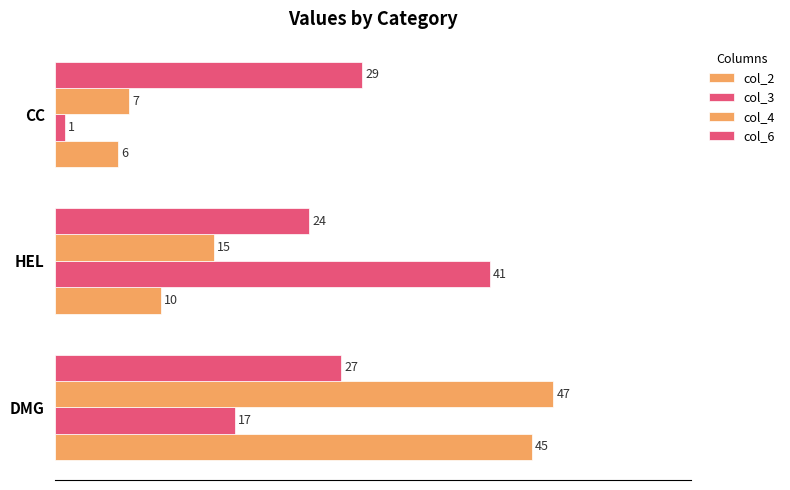

What is the minimum value for col_4?

7